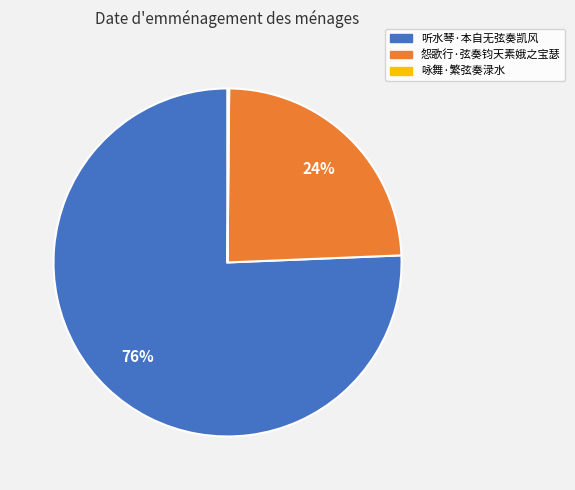

Is there a majority slice in this chart?

Yes